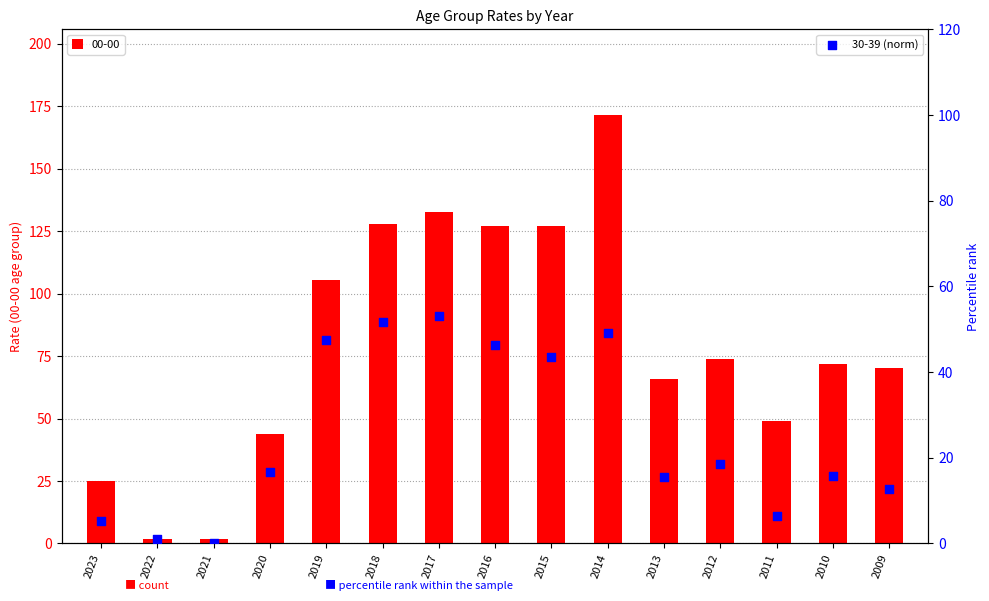

Between 2022 and 2020, which is larger?

2020